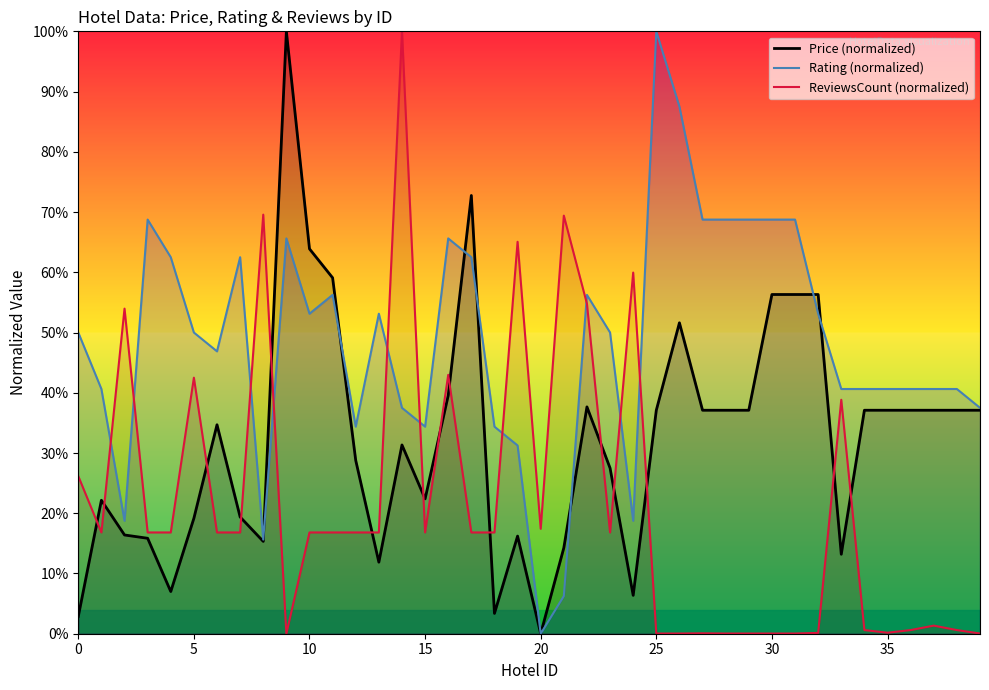

Which series has the largest total across all categories?

Rating (normalized)